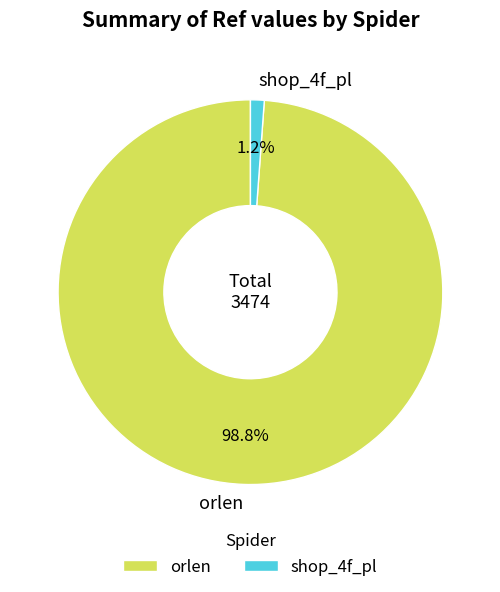

Which slice is the smallest?

shop_4f_pl